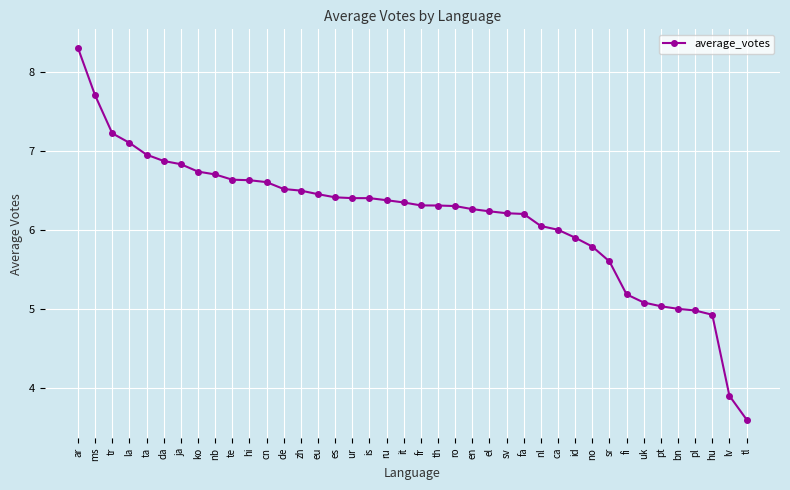

What is the label of the 15th point from the left?

eu